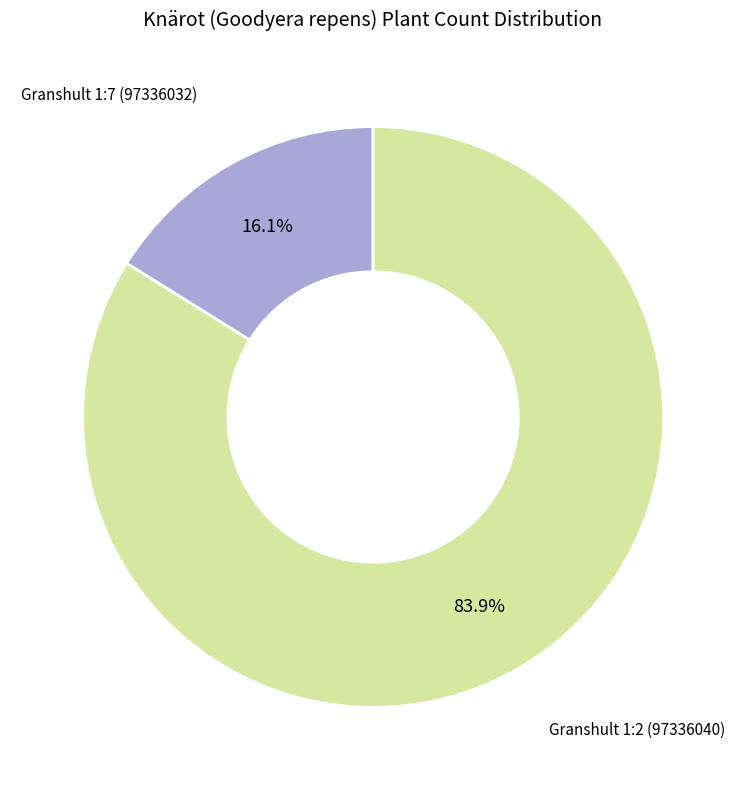

Is there any slice that represents more than half of the pie?

Yes